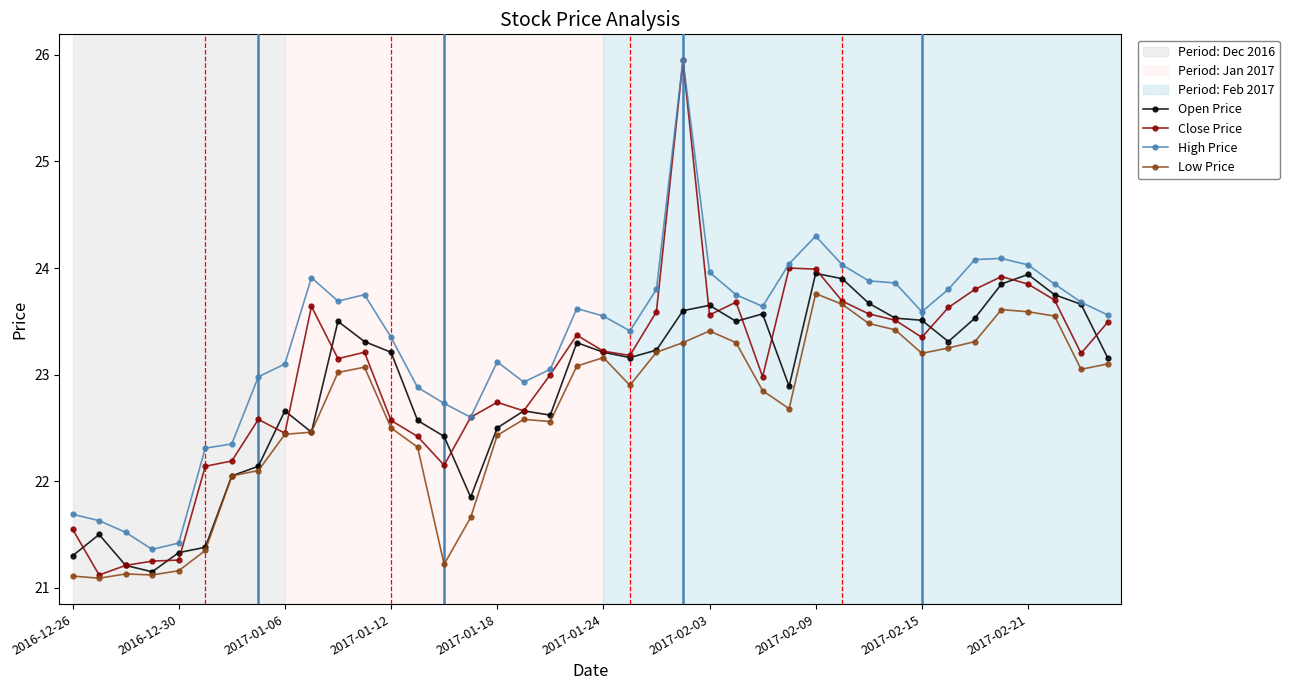

Rank the series by their average value, from highest to lowest.

High Price, Close Price, Open Price, Low Price